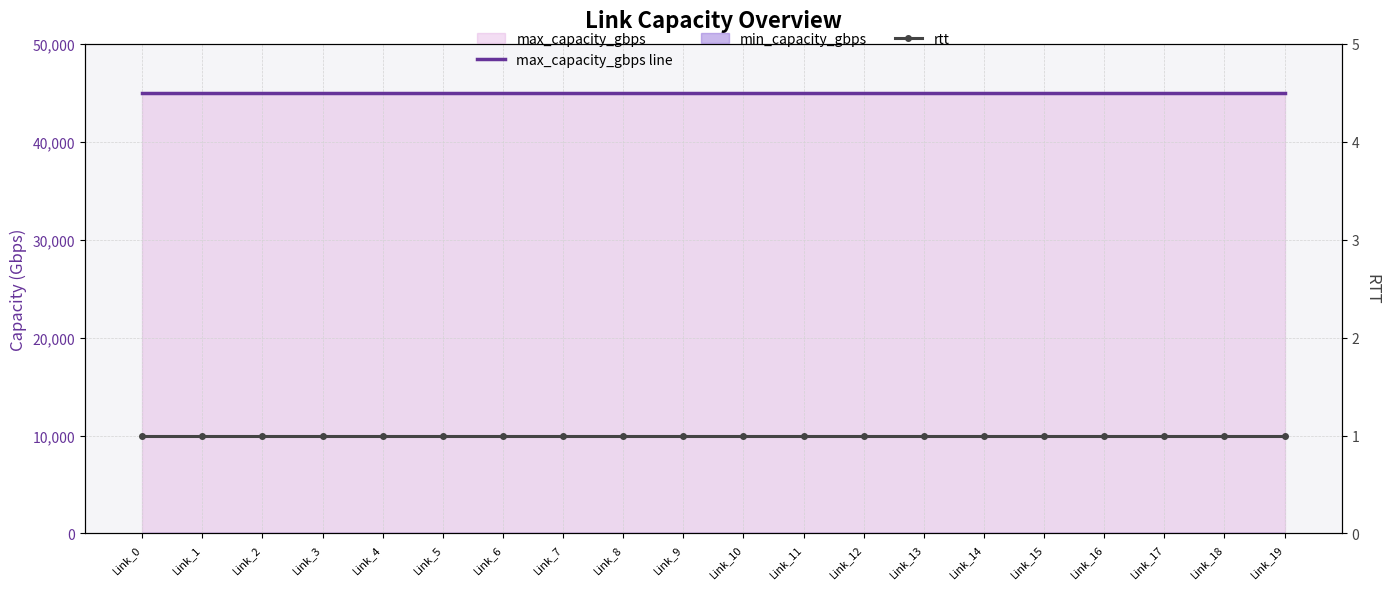

Reading right to left, transcribe all the data shown in this chart.

max_capacity_gbps line: Link_19=45000	Link_18=45000	Link_17=45000	Link_16=45000	Link_15=45000	Link_14=45000	Link_13=45000	Link_12=45000	Link_11=45000	Link_10=45000	Link_9=45000	Link_8=45000	Link_7=45000	Link_6=45000	Link_5=45000	Link_4=45000	Link_3=45000	Link_2=45000	Link_1=45000	Link_0=45000
rtt: Link_19=1	Link_18=1	Link_17=1	Link_16=1	Link_15=1	Link_14=1	Link_13=1	Link_12=1	Link_11=1	Link_10=1	Link_9=1	Link_8=1	Link_7=1	Link_6=1	Link_5=1	Link_4=1	Link_3=1	Link_2=1	Link_1=1	Link_0=1